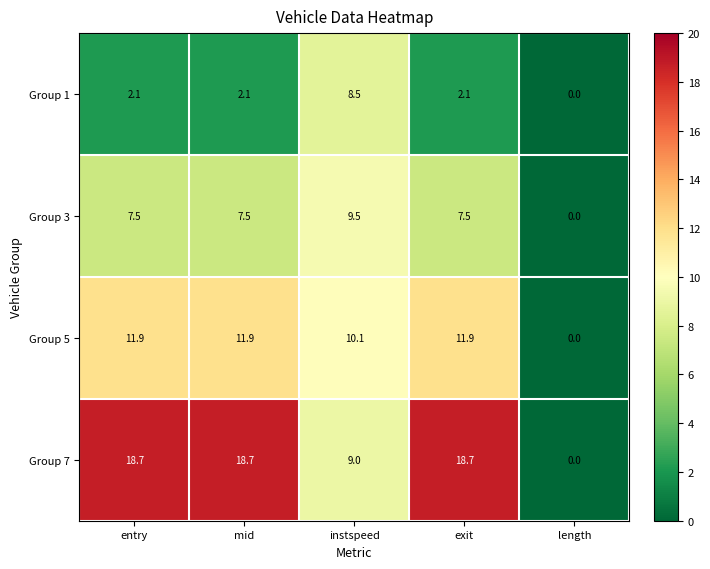

At which category does the chart reach its minimum across all series?

length